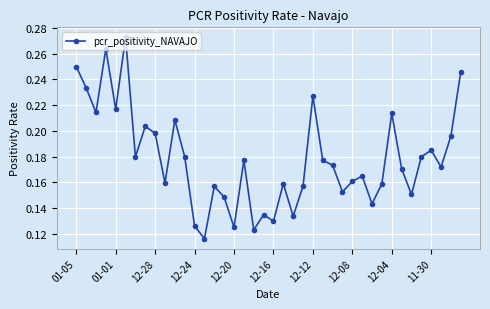

Count the values in the range 0 to 1.

40